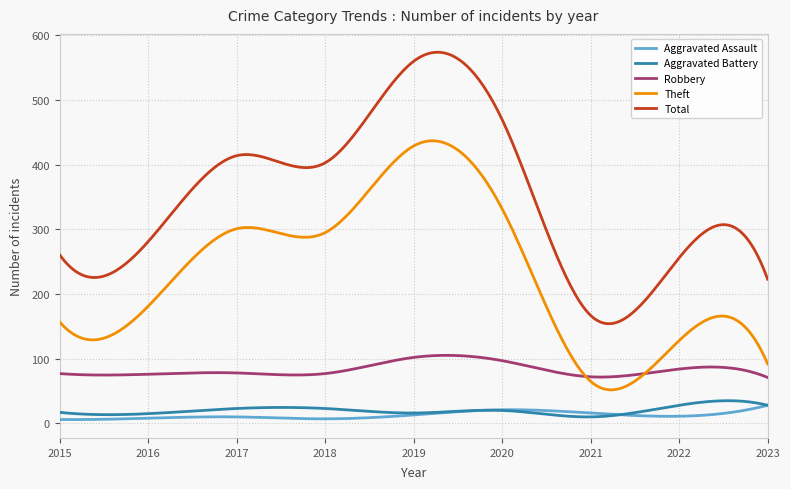

What is the greatest value displayed?

574.1